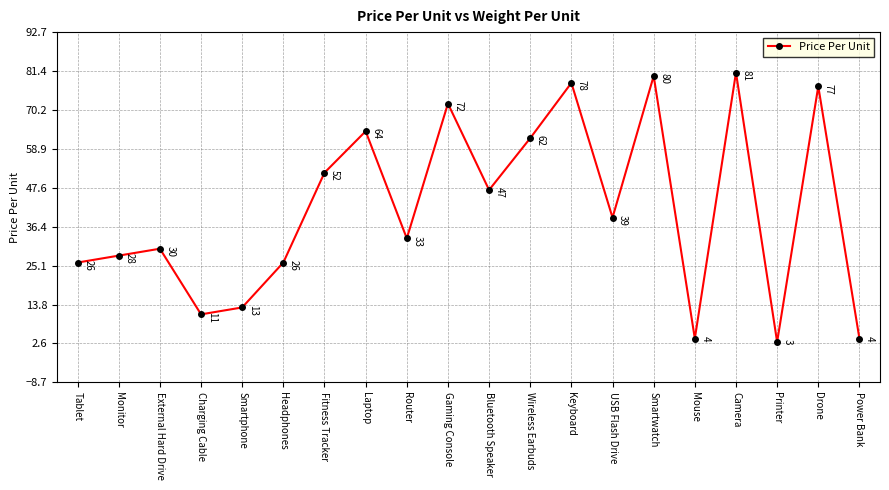

Which has a higher value, Gaming Console or Keyboard?

Keyboard